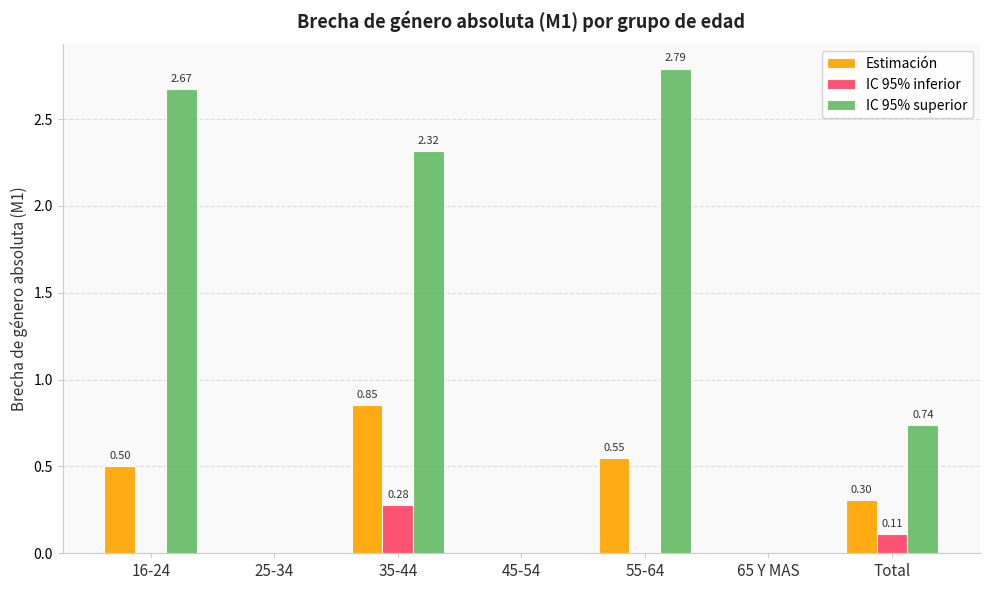

Which series changed the most between 35-44 and Total?

IC 95% superior